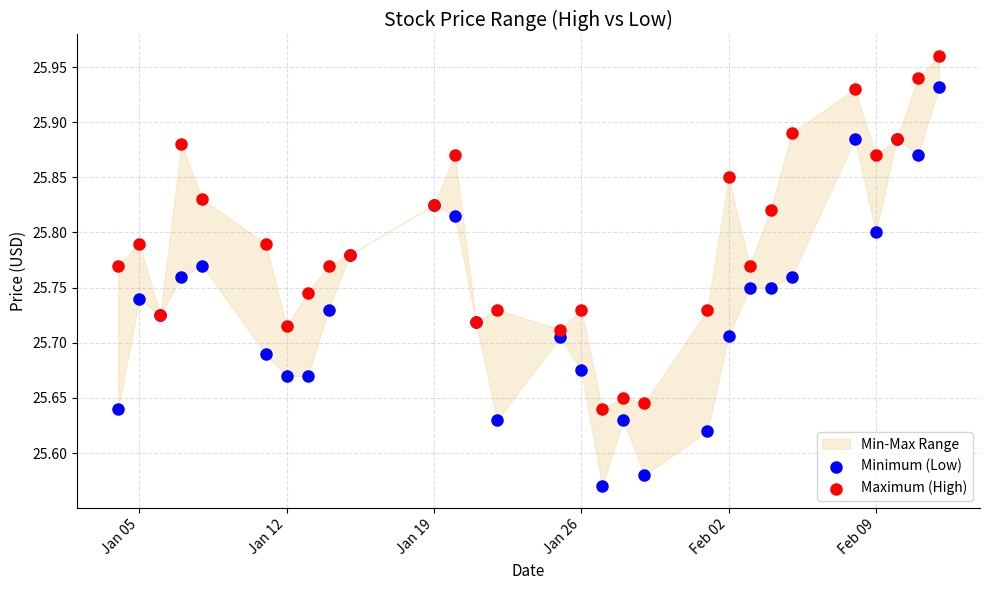

Which series reaches the minimum Y coordinate?

Minimum (Low)